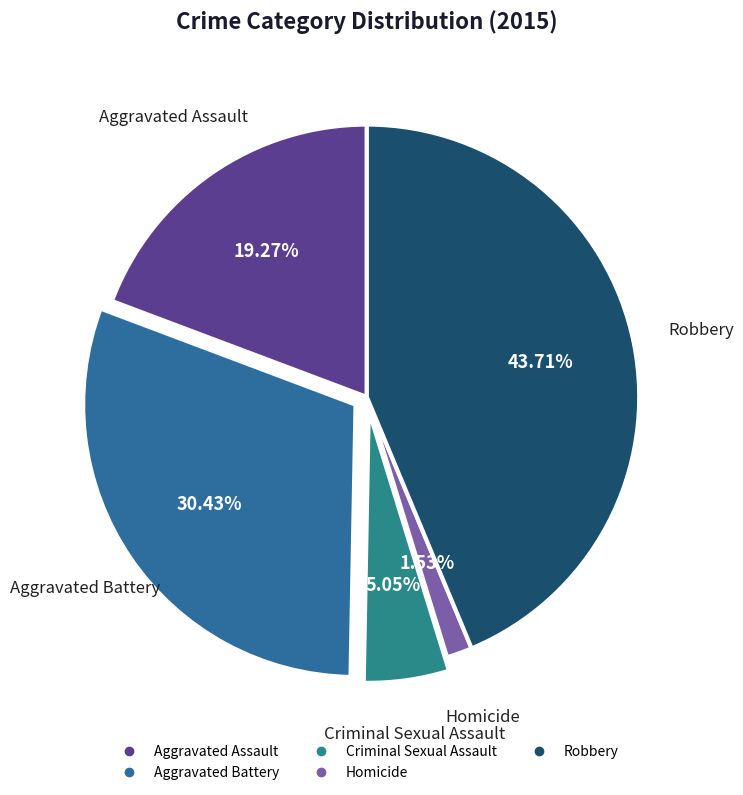

Which category has the smallest portion of the pie?

Homicide